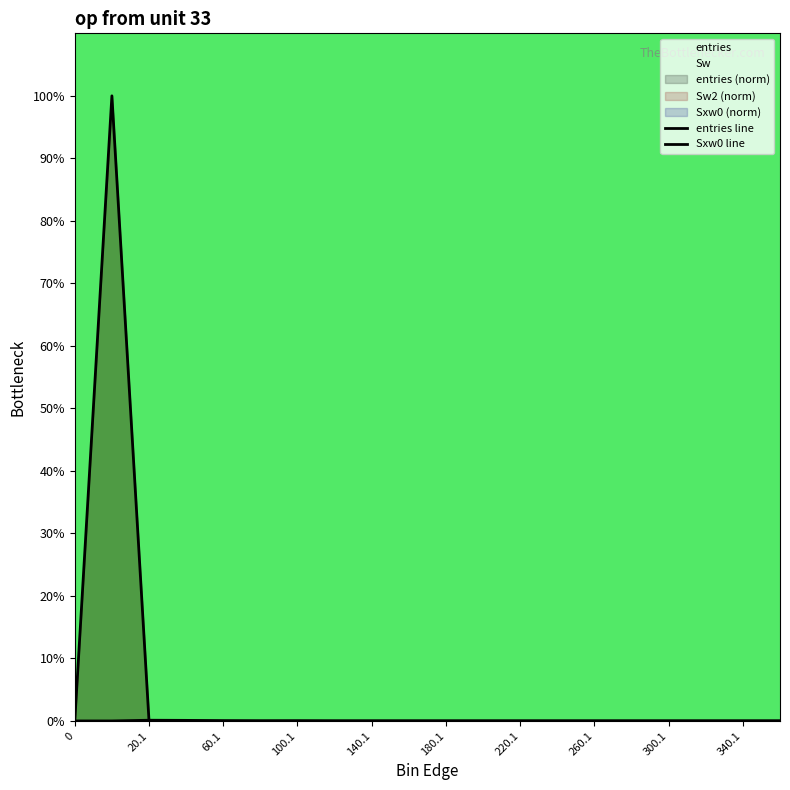

Does the chart display data point markers on the line(s)?

No